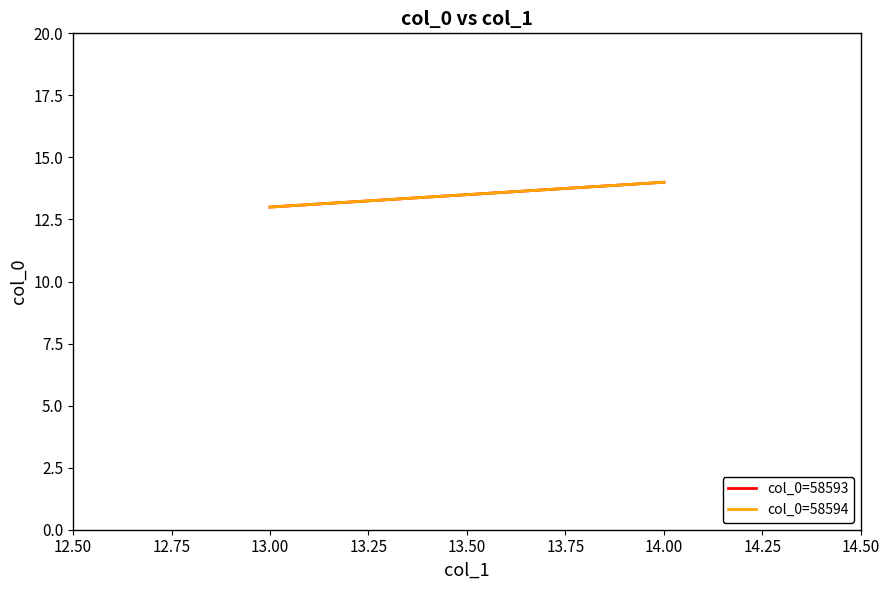

Which has a higher value, 14.00 or 13.00?

14.00